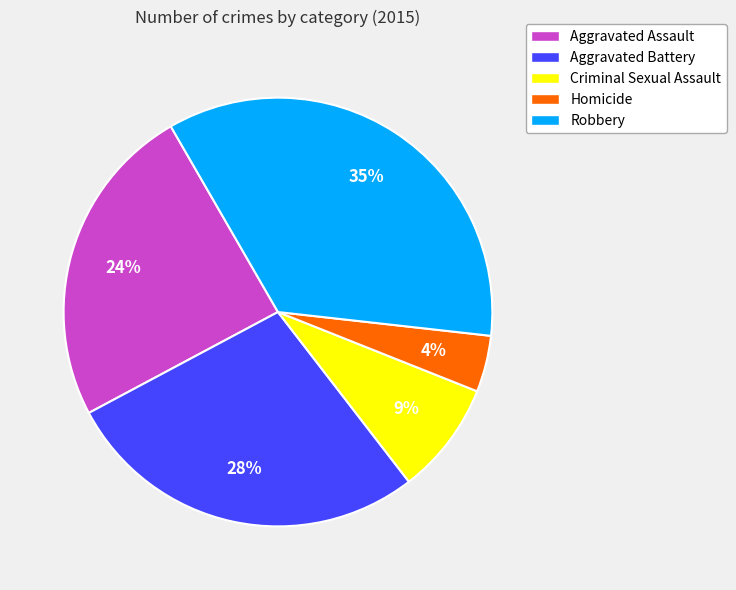

The Aggravated Battery slice represents 43% of the pie. True or false?

False